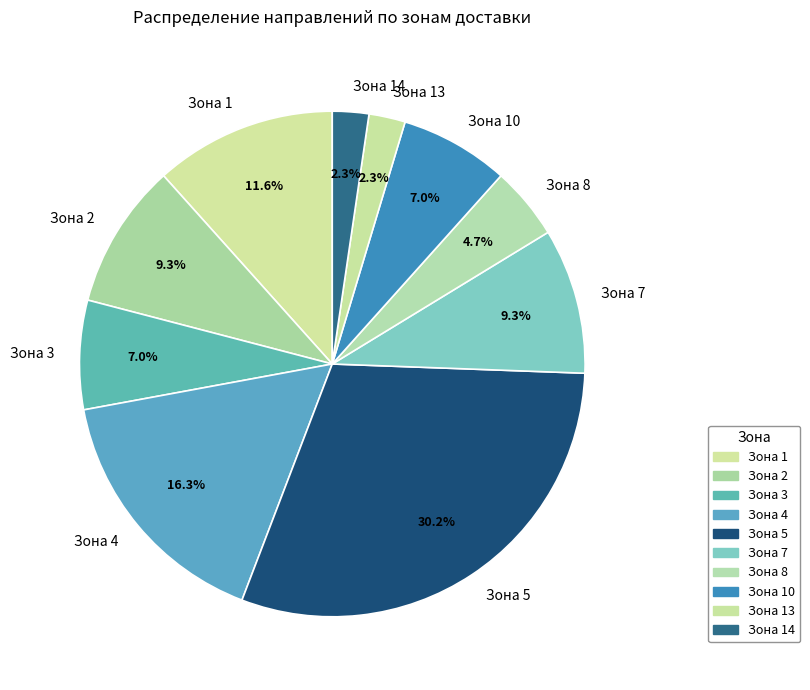

Does any single category account for the majority?

No